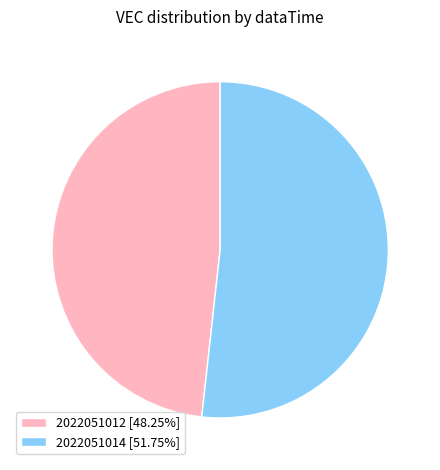

What is the ratio of the value at 2022051012 [48.25%] to the value at 2022051014 [51.75%]?

0.9